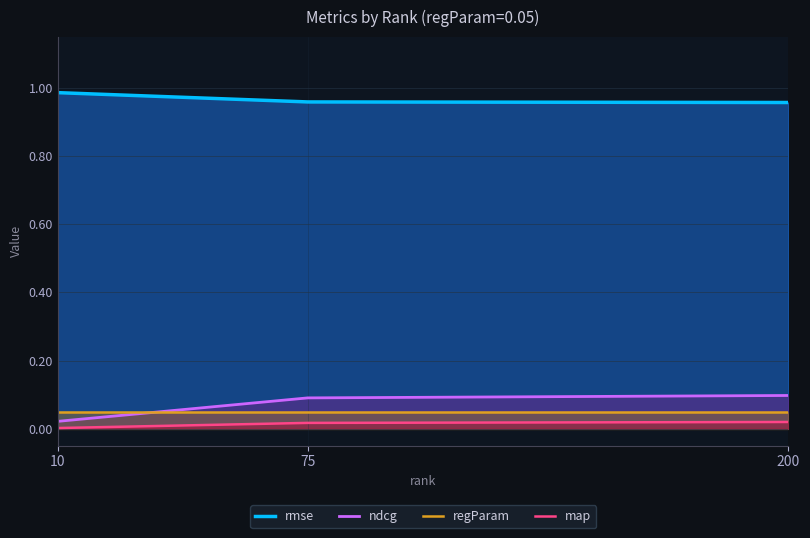

What is the highest value of the rmse series?

1.0